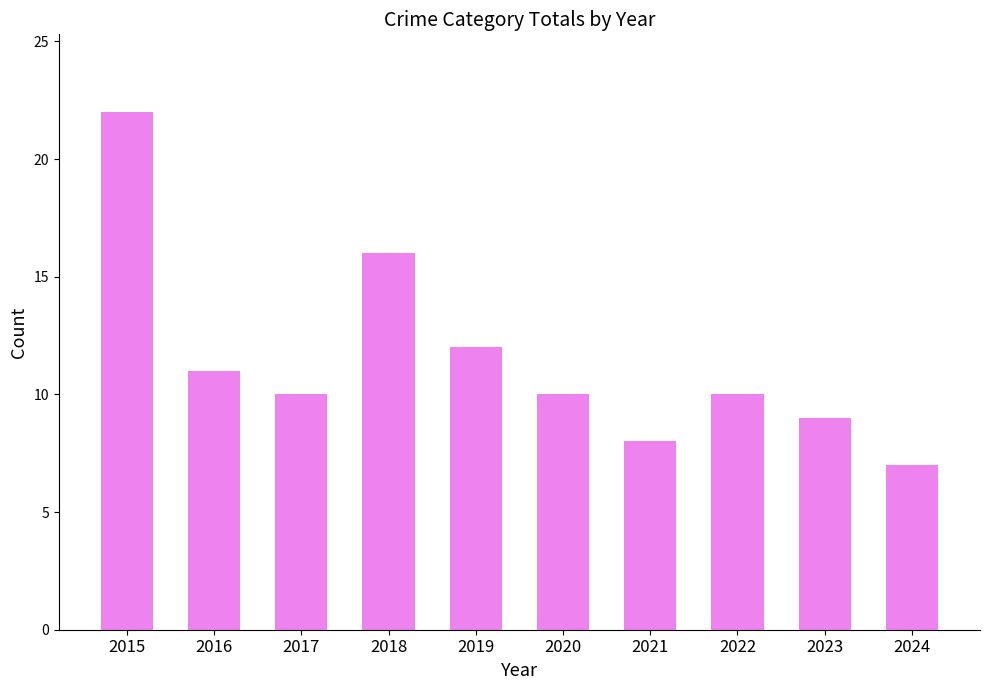

Approximately how many times larger is the value at 2024 compared to 2015?

0.3